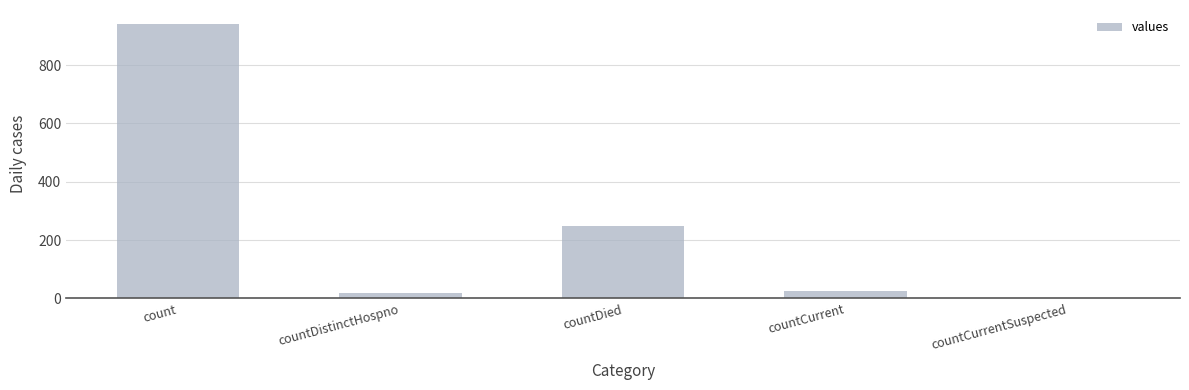

Which category has the highest value across all series?

count